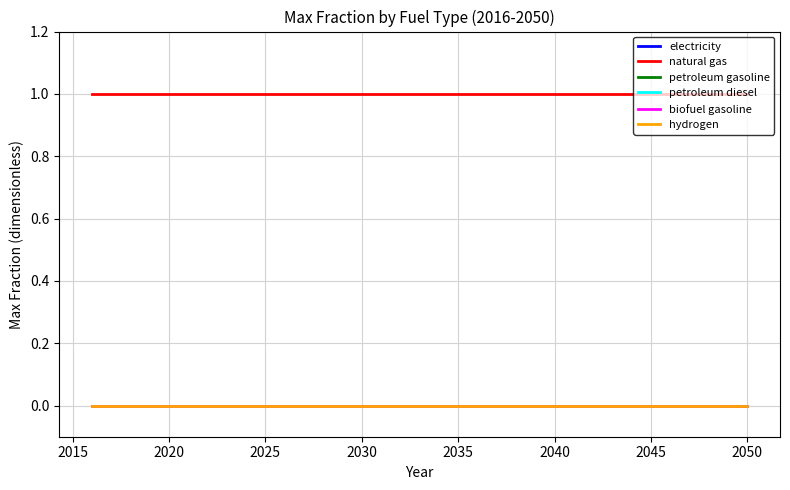

Which series has the largest range (max minus min)?

electricity